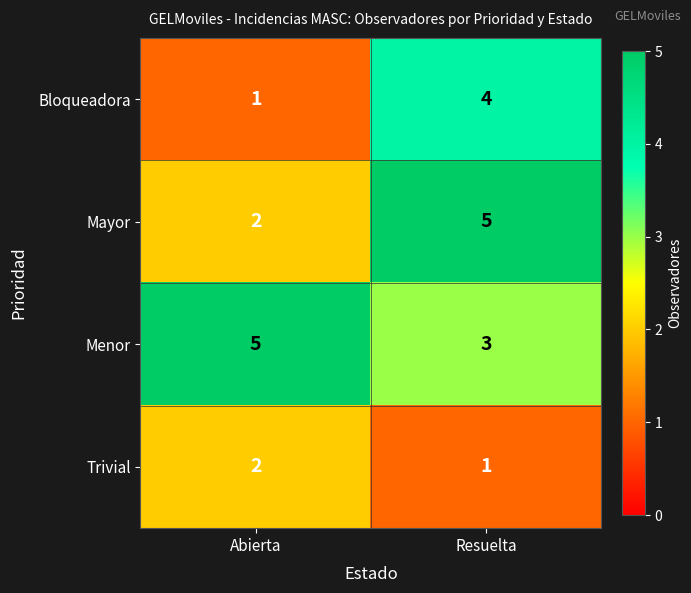

At which category is the sum across all series the highest?

Resuelta